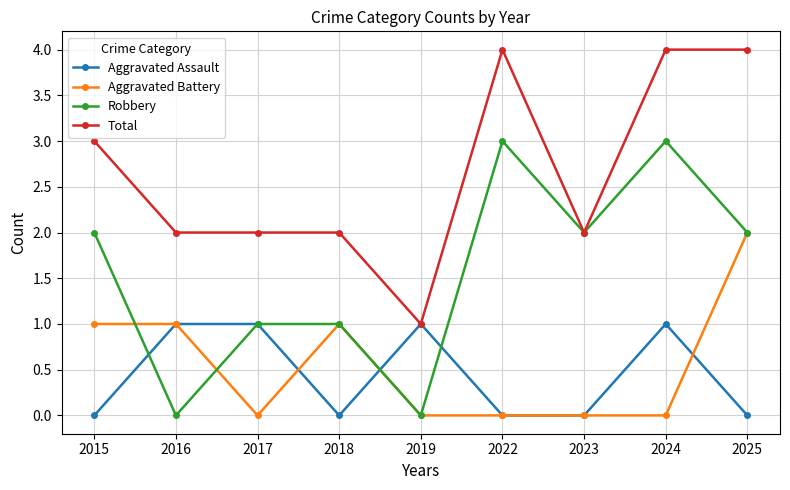

Count the number of data series in this chart.

4